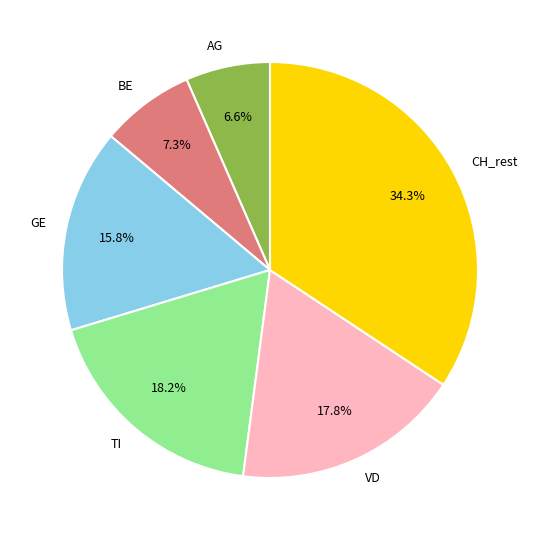

To the nearest percent, what portion does GE represent?

16%